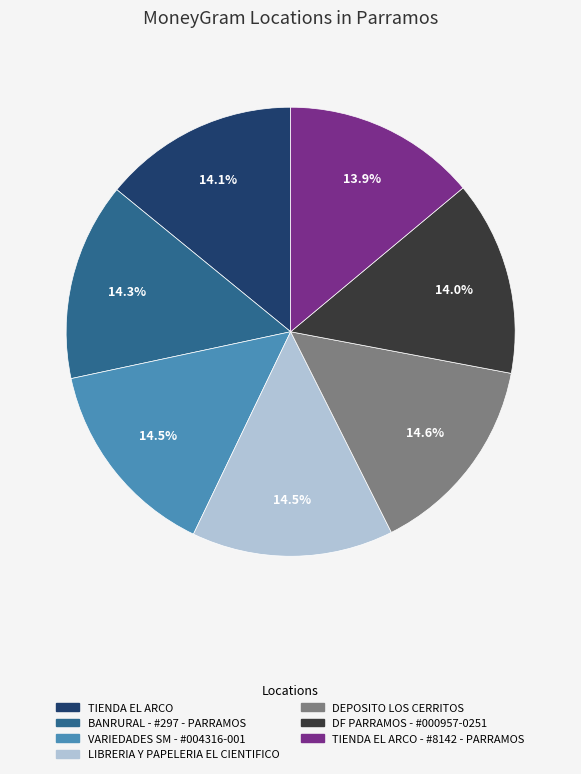

How many segments does this pie chart have?

7